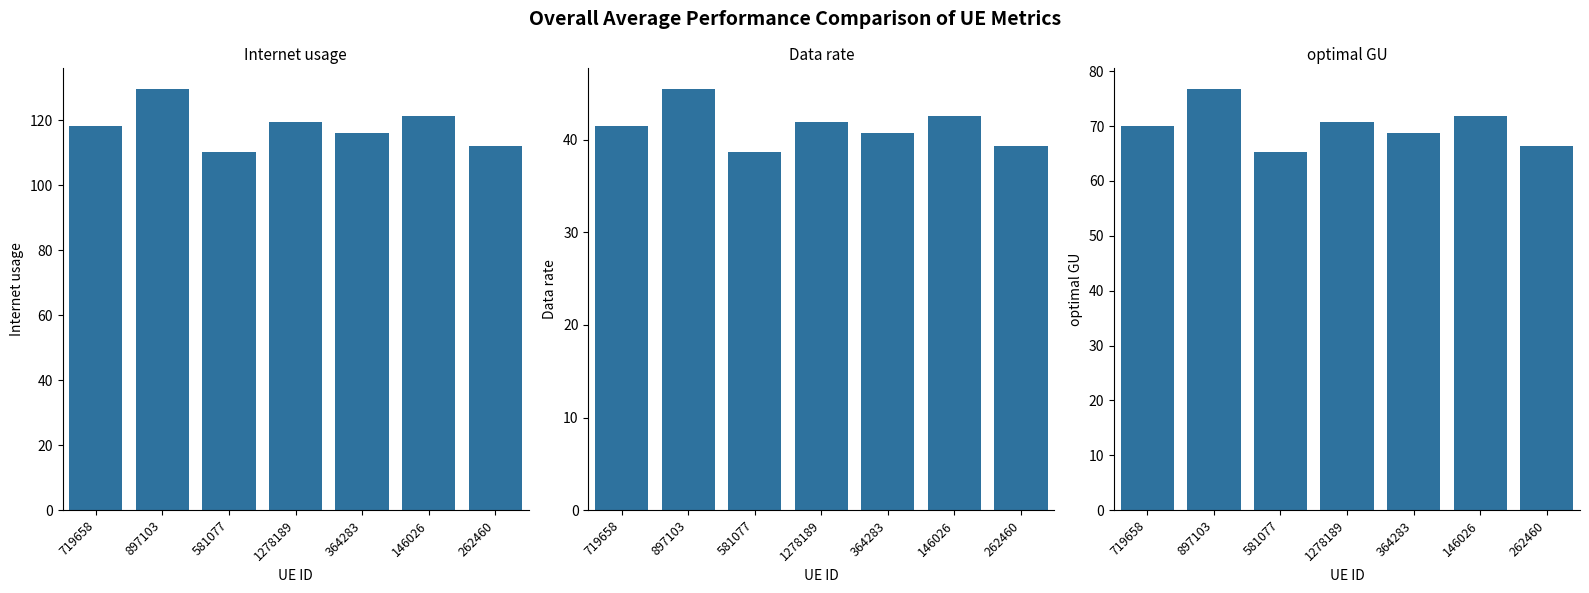

What is the minimum value for Internet usage?

110.0